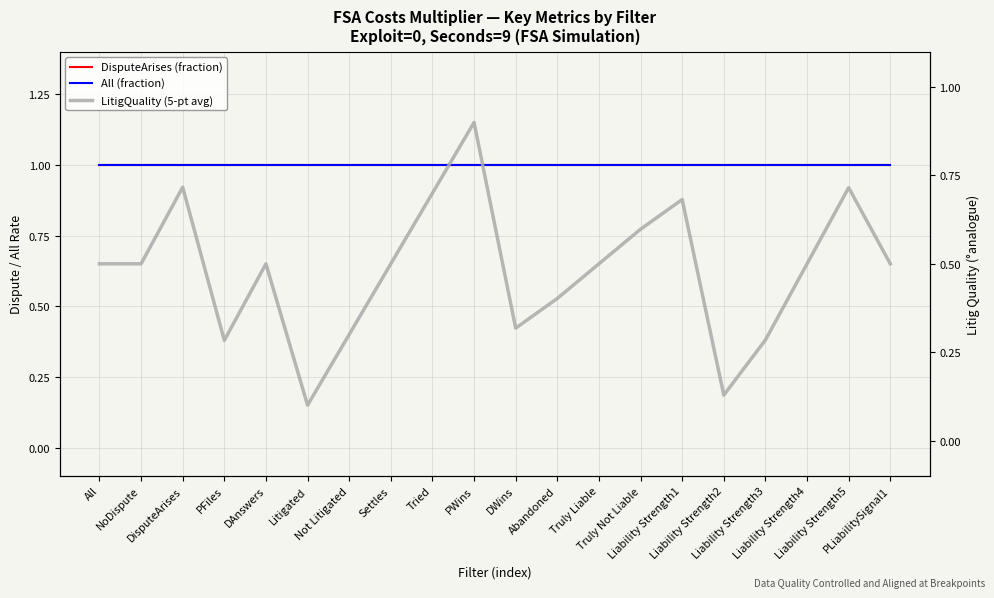

At which category does the chart reach its minimum across all series?

Litigated